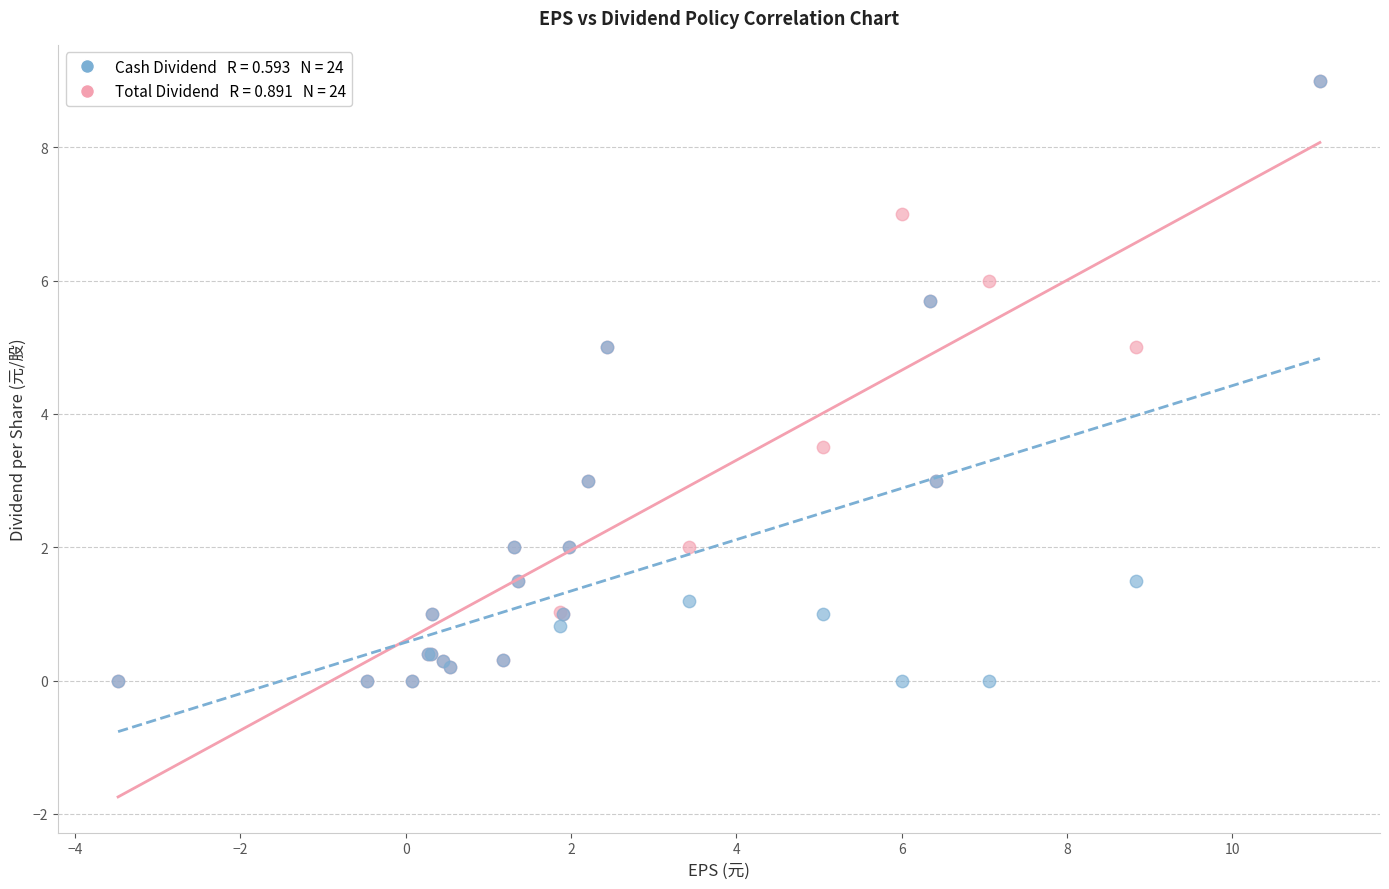

Across all series, what Y value is closest to 4?

3.5